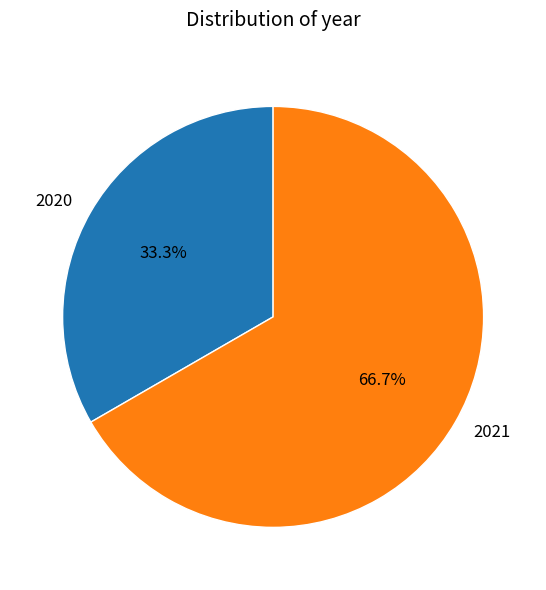

Which has a higher value, 2021 or 2020?

2021